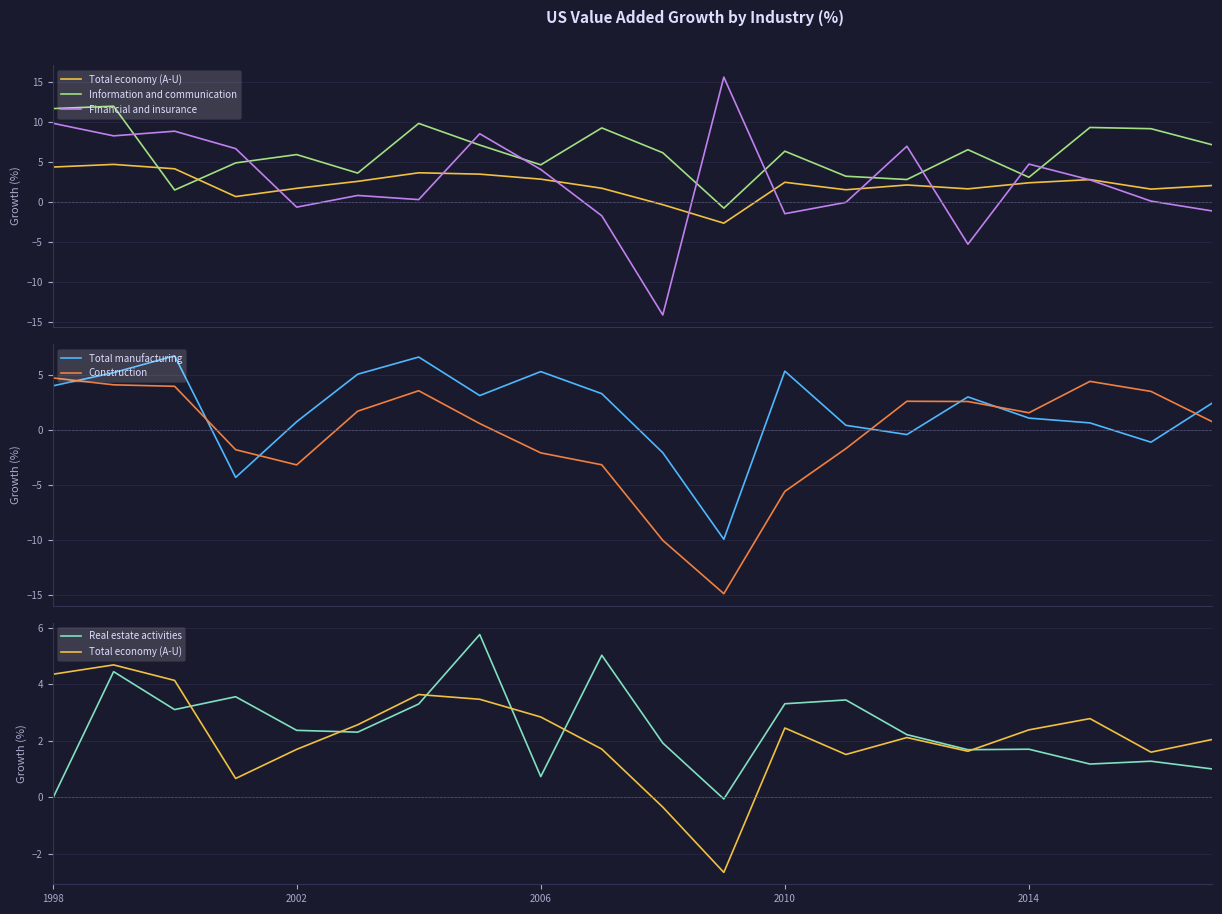

How many categories are shown in the chart?

20